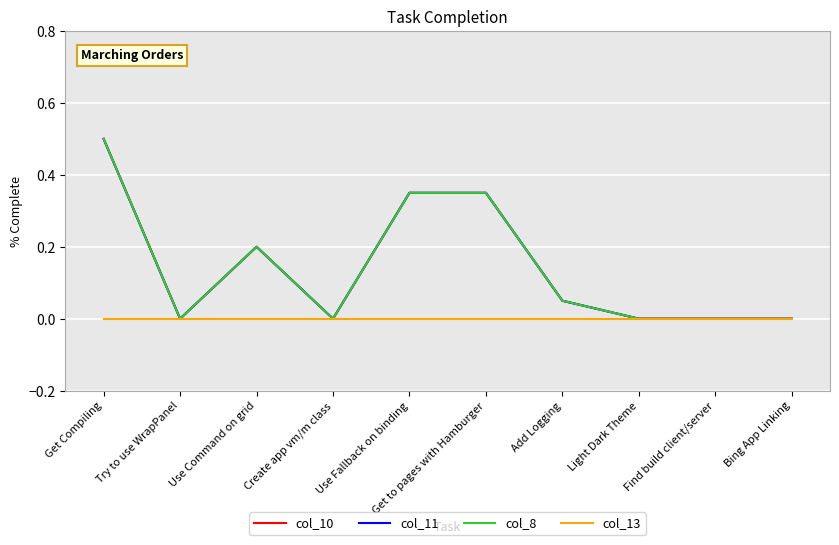

How many lines are shown in the chart?

4